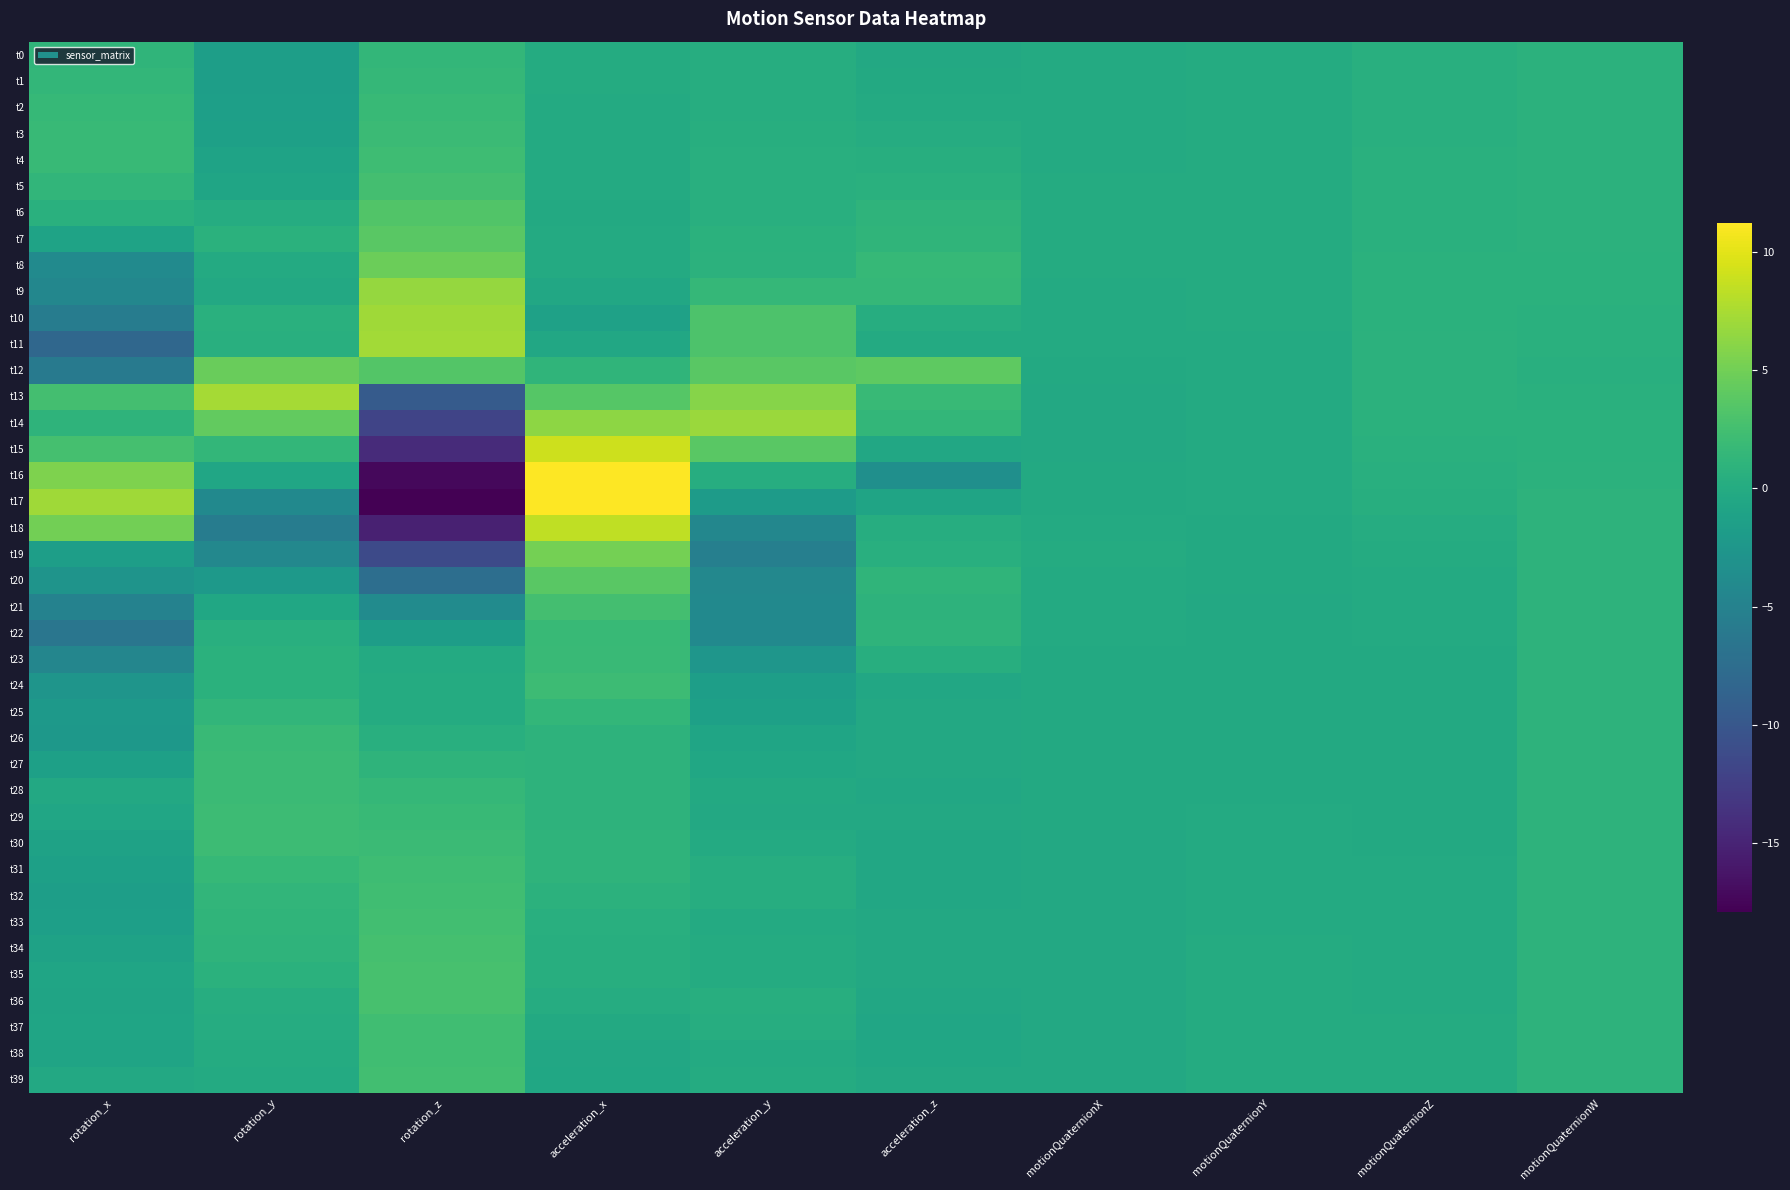

Reading left to right, list all the values displayed in this chart.

t0: rotation_x=1.2	rotation_y=-1.6	rotation_z=1.4	acceleration_x=0.0	acceleration_y=0.2	acceleration_z=-0.3	motionQuaternionX=-0.1	motionQuaternionY=0.0	motionQuaternionZ=0.5	motionQuaternionW=0.9
t1: rotation_x=1.4	rotation_y=-1.6	rotation_z=1.5	acceleration_x=-0.0	acceleration_y=0.3	acceleration_z=-0.2	motionQuaternionX=-0.1	motionQuaternionY=0.0	motionQuaternionZ=0.5	motionQuaternionW=0.9
t2: rotation_x=1.6	rotation_y=-1.5	rotation_z=1.7	acceleration_x=-0.1	acceleration_y=0.3	acceleration_z=-0.1	motionQuaternionX=-0.1	motionQuaternionY=0.0	motionQuaternionZ=0.5	motionQuaternionW=0.9
t3: rotation_x=1.8	rotation_y=-1.3	rotation_z=1.9	acceleration_x=-0.1	acceleration_y=0.3	acceleration_z=0.1	motionQuaternionX=-0.1	motionQuaternionY=0.0	motionQuaternionZ=0.5	motionQuaternionW=0.8
t4: rotation_x=1.7	rotation_y=-1.0	rotation_z=2.2	acceleration_x=-0.1	acceleration_y=0.5	acceleration_z=0.4	motionQuaternionX=-0.0	motionQuaternionY=0.0	motionQuaternionZ=0.5	motionQuaternionW=0.8
t5: rotation_x=1.3	rotation_y=-0.8	rotation_z=2.6	acceleration_x=-0.1	acceleration_y=0.5	acceleration_z=0.6	motionQuaternionX=-0.0	motionQuaternionY=0.0	motionQuaternionZ=0.6	motionQuaternionW=0.8
t6: rotation_x=0.6	rotation_y=0.2	rotation_z=3.4	acceleration_x=-0.2	acceleration_y=0.5	acceleration_z=1.0	motionQuaternionX=0.0	motionQuaternionY=0.0	motionQuaternionZ=0.6	motionQuaternionW=0.8
t7: rotation_x=-1.0	rotation_y=0.7	rotation_z=3.7	acceleration_x=-0.1	acceleration_y=0.7	acceleration_z=1.2	motionQuaternionX=0.0	motionQuaternionY=0.0	motionQuaternionZ=0.6	motionQuaternionW=0.8
t8: rotation_x=-3.9	rotation_y=-0.0	rotation_z=4.7	acceleration_x=-0.1	acceleration_y=0.8	acceleration_z=1.6	motionQuaternionX=-0.0	motionQuaternionY=0.0	motionQuaternionZ=0.7	motionQuaternionW=0.7
t9: rotation_x=-4.4	rotation_y=-0.3	rotation_z=6.6	acceleration_x=-0.5	acceleration_y=1.5	acceleration_z=1.5	motionQuaternionX=-0.0	motionQuaternionY=-0.0	motionQuaternionZ=0.7	motionQuaternionW=0.7
t10: rotation_x=-5.7	rotation_y=0.6	rotation_z=7.0	acceleration_x=-1.2	acceleration_y=3.2	acceleration_z=0.2	motionQuaternionX=-0.1	motionQuaternionY=-0.0	motionQuaternionZ=0.8	motionQuaternionW=0.6
t11: rotation_x=-8.1	rotation_y=0.5	rotation_z=7.1	acceleration_x=-0.5	acceleration_y=3.1	acceleration_z=-0.0	motionQuaternionX=-0.1	motionQuaternionY=-0.1	motionQuaternionZ=0.8	motionQuaternionW=0.6
t12: rotation_x=-5.9	rotation_y=4.6	rotation_z=3.4	acceleration_x=1.2	acceleration_y=3.8	acceleration_z=4.0	motionQuaternionX=-0.2	motionQuaternionY=-0.1	motionQuaternionZ=0.8	motionQuaternionW=0.5
t13: rotation_x=2.5	rotation_y=7.3	rotation_z=-9.5	acceleration_x=3.5	acceleration_y=6.0	acceleration_z=1.8	motionQuaternionX=-0.3	motionQuaternionY=-0.1	motionQuaternionZ=0.8	motionQuaternionW=0.6
t14: rotation_x=1.1	rotation_y=4.3	rotation_z=-12.0	acceleration_x=6.3	acceleration_y=6.9	acceleration_z=1.3	motionQuaternionX=-0.3	motionQuaternionY=-0.0	motionQuaternionZ=0.7	motionQuaternionW=0.7
t15: rotation_x=2.6	rotation_y=1.3	rotation_z=-14.3	acceleration_x=9.0	acceleration_y=3.8	acceleration_z=-0.5	motionQuaternionX=-0.3	motionQuaternionY=-0.0	motionQuaternionZ=0.6	motionQuaternionW=0.8
t16: rotation_x=5.6	rotation_y=-0.6	rotation_z=-17.3	acceleration_x=11.2	acceleration_y=0.2	acceleration_z=-3.4	motionQuaternionX=-0.3	motionQuaternionY=-0.1	motionQuaternionZ=0.5	motionQuaternionW=0.8
t17: rotation_x=7.1	rotation_y=-4.1	rotation_z=-17.9	acceleration_x=11.1	acceleration_y=-2.0	acceleration_z=-0.8	motionQuaternionX=-0.2	motionQuaternionY=-0.1	motionQuaternionZ=0.3	motionQuaternionW=0.9
t18: rotation_x=5.0	rotation_y=-5.7	rotation_z=-15.3	acceleration_x=8.4	acceleration_y=-4.4	acceleration_z=0.3	motionQuaternionX=-0.1	motionQuaternionY=-0.2	motionQuaternionZ=0.2	motionQuaternionW=1.0
t19: rotation_x=-1.5	rotation_y=-4.3	rotation_z=-11.4	acceleration_x=5.2	acceleration_y=-5.3	acceleration_z=0.5	motionQuaternionX=-0.0	motionQuaternionY=-0.2	motionQuaternionZ=0.1	motionQuaternionW=1.0
t20: rotation_x=-2.8	rotation_y=-2.1	rotation_z=-7.3	acceleration_x=3.8	acceleration_y=-4.3	acceleration_z=1.1	motionQuaternionX=-0.0	motionQuaternionY=-0.3	motionQuaternionZ=-0.0	motionQuaternionW=1.0
t21: rotation_x=-5.0	rotation_y=-0.5	rotation_z=-3.8	acceleration_x=2.5	acceleration_y=-4.1	acceleration_z=0.9	motionQuaternionX=-0.1	motionQuaternionY=-0.3	motionQuaternionZ=-0.1	motionQuaternionW=1.0
t22: rotation_x=-6.4	rotation_y=0.4	rotation_z=-1.6	acceleration_x=1.7	acceleration_y=-4.1	acceleration_z=1.0	motionQuaternionX=-0.1	motionQuaternionY=-0.3	motionQuaternionZ=-0.1	motionQuaternionW=0.9
t23: rotation_x=-4.5	rotation_y=0.7	rotation_z=-0.1	acceleration_x=1.9	acceleration_y=-2.6	acceleration_z=0.3	motionQuaternionX=-0.2	motionQuaternionY=-0.2	motionQuaternionZ=-0.2	motionQuaternionW=0.9
t24: rotation_x=-2.7	rotation_y=0.7	rotation_z=0.1	acceleration_x=2.0	acceleration_y=-1.5	acceleration_z=-0.4	motionQuaternionX=-0.2	motionQuaternionY=-0.2	motionQuaternionZ=-0.2	motionQuaternionW=0.9
t25: rotation_x=-2.3	rotation_y=1.3	rotation_z=0.1	acceleration_x=1.4	acceleration_y=-1.3	acceleration_z=-0.4	motionQuaternionX=-0.2	motionQuaternionY=-0.2	motionQuaternionZ=-0.2	motionQuaternionW=0.9
t26: rotation_x=-2.4	rotation_y=1.8	rotation_z=0.5	acceleration_x=1.0	acceleration_y=-0.8	acceleration_z=-0.3	motionQuaternionX=-0.2	motionQuaternionY=-0.2	motionQuaternionZ=-0.2	motionQuaternionW=0.9
t27: rotation_x=-1.4	rotation_y=2.0	rotation_z=1.1	acceleration_x=1.0	acceleration_y=-0.6	acceleration_z=-0.3	motionQuaternionX=-0.2	motionQuaternionY=-0.2	motionQuaternionZ=-0.2	motionQuaternionW=0.9
t28: rotation_x=-0.4	rotation_y=2.0	rotation_z=1.5	acceleration_x=1.0	acceleration_y=-0.2	acceleration_z=-0.4	motionQuaternionX=-0.3	motionQuaternionY=-0.2	motionQuaternionZ=-0.2	motionQuaternionW=0.9
t29: rotation_x=-0.7	rotation_y=2.1	rotation_z=1.8	acceleration_x=1.0	acceleration_y=-0.3	acceleration_z=-0.4	motionQuaternionX=-0.3	motionQuaternionY=-0.1	motionQuaternionZ=-0.2	motionQuaternionW=0.9
t30: rotation_x=-1.1	rotation_y=2.1	rotation_z=2.0	acceleration_x=1.0	acceleration_y=-0.1	acceleration_z=-0.5	motionQuaternionX=-0.3	motionQuaternionY=-0.1	motionQuaternionZ=-0.2	motionQuaternionW=0.9
t31: rotation_x=-1.3	rotation_y=1.6	rotation_z=2.2	acceleration_x=1.1	acceleration_y=0.3	acceleration_z=-0.5	motionQuaternionX=-0.3	motionQuaternionY=-0.1	motionQuaternionZ=-0.1	motionQuaternionW=0.9
t32: rotation_x=-1.6	rotation_y=1.3	rotation_z=2.3	acceleration_x=0.8	acceleration_y=0.2	acceleration_z=-0.5	motionQuaternionX=-0.3	motionQuaternionY=-0.1	motionQuaternionZ=-0.1	motionQuaternionW=0.9
t33: rotation_x=-1.5	rotation_y=1.2	rotation_z=2.4	acceleration_x=0.5	acceleration_y=-0.1	acceleration_z=-0.3	motionQuaternionX=-0.3	motionQuaternionY=-0.0	motionQuaternionZ=-0.1	motionQuaternionW=0.9
t34: rotation_x=-1.1	rotation_y=1.0	rotation_z=2.7	acceleration_x=0.4	acceleration_y=-0.0	acceleration_z=-0.4	motionQuaternionX=-0.3	motionQuaternionY=-0.0	motionQuaternionZ=-0.1	motionQuaternionW=0.9
t35: rotation_x=-0.8	rotation_y=0.7	rotation_z=2.8	acceleration_x=0.3	acceleration_y=0.1	acceleration_z=-0.4	motionQuaternionX=-0.3	motionQuaternionY=0.0	motionQuaternionZ=-0.1	motionQuaternionW=0.9
t36: rotation_x=-0.9	rotation_y=0.2	rotation_z=2.8	acceleration_x=0.1	acceleration_y=0.3	acceleration_z=-0.5	motionQuaternionX=-0.3	motionQuaternionY=0.0	motionQuaternionZ=-0.0	motionQuaternionW=0.9
t37: rotation_x=-0.8	rotation_y=0.1	rotation_z=2.3	acceleration_x=-0.3	acceleration_y=0.3	acceleration_z=-0.6	motionQuaternionX=-0.3	motionQuaternionY=0.0	motionQuaternionZ=-0.0	motionQuaternionW=0.9
t38: rotation_x=-0.9	rotation_y=0.1	rotation_z=2.3	acceleration_x=-0.5	acceleration_y=-0.0	acceleration_z=-0.5	motionQuaternionX=-0.3	motionQuaternionY=0.0	motionQuaternionZ=0.0	motionQuaternionW=0.9
t39: rotation_x=-0.3	rotation_y=-0.0	rotation_z=2.5	acceleration_x=-0.6	acceleration_y=-0.0	acceleration_z=-0.4	motionQuaternionX=-0.3	motionQuaternionY=0.0	motionQuaternionZ=0.0	motionQuaternionW=0.9